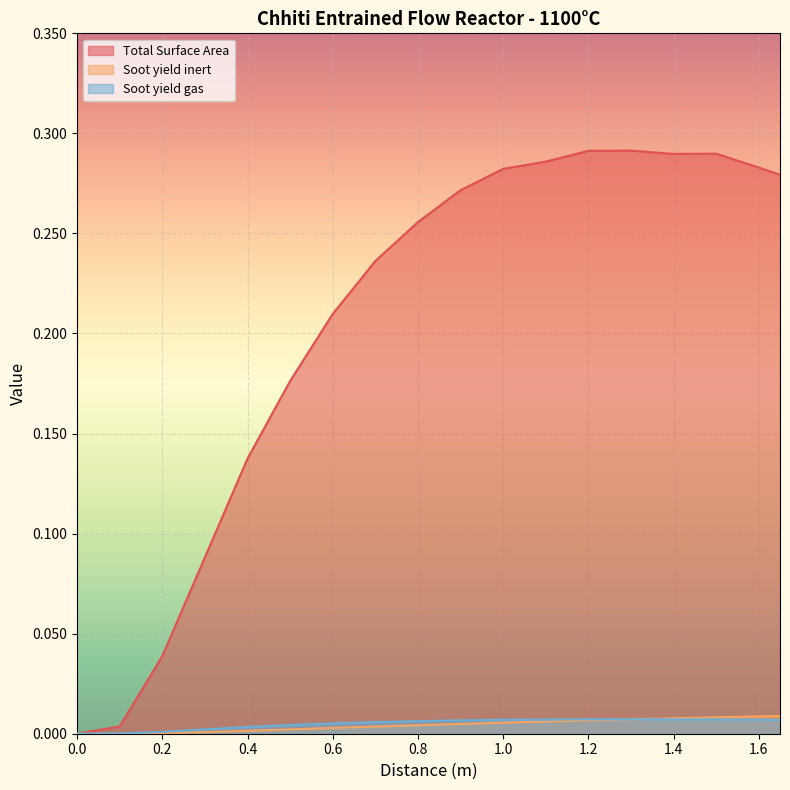

Reading right to left, list all the values displayed in this chart.

Total Surface Area: 1.65=0.3	1.6=0.3	1.5=0.3	1.4=0.3	1.3=0.3	1.2=0.3	1.1=0.3	1.0=0.3	0.9=0.3	0.8=0.3	0.7=0.2	0.6=0.2	0.5=0.2	0.4=0.1	0.3=0.1	0.2=0.0	0.1=0.0	0.0=0.0
Soot yield inert: 1.65=0.0	1.6=0.0	1.5=0.0	1.4=0.0	1.3=0.0	1.2=0.0	1.1=0.0	1.0=0.0	0.9=0.0	0.8=0.0	0.7=0.0	0.6=0.0	0.5=0.0	0.4=0.0	0.3=0.0	0.2=0.0	0.1=0.0	0.0=0.0
Soot yield gas: 1.65=0.0	1.6=0.0	1.5=0.0	1.4=0.0	1.3=0.0	1.2=0.0	1.1=0.0	1.0=0.0	0.9=0.0	0.8=0.0	0.7=0.0	0.6=0.0	0.5=0.0	0.4=0.0	0.3=0.0	0.2=0.0	0.1=0.0	0.0=0.0